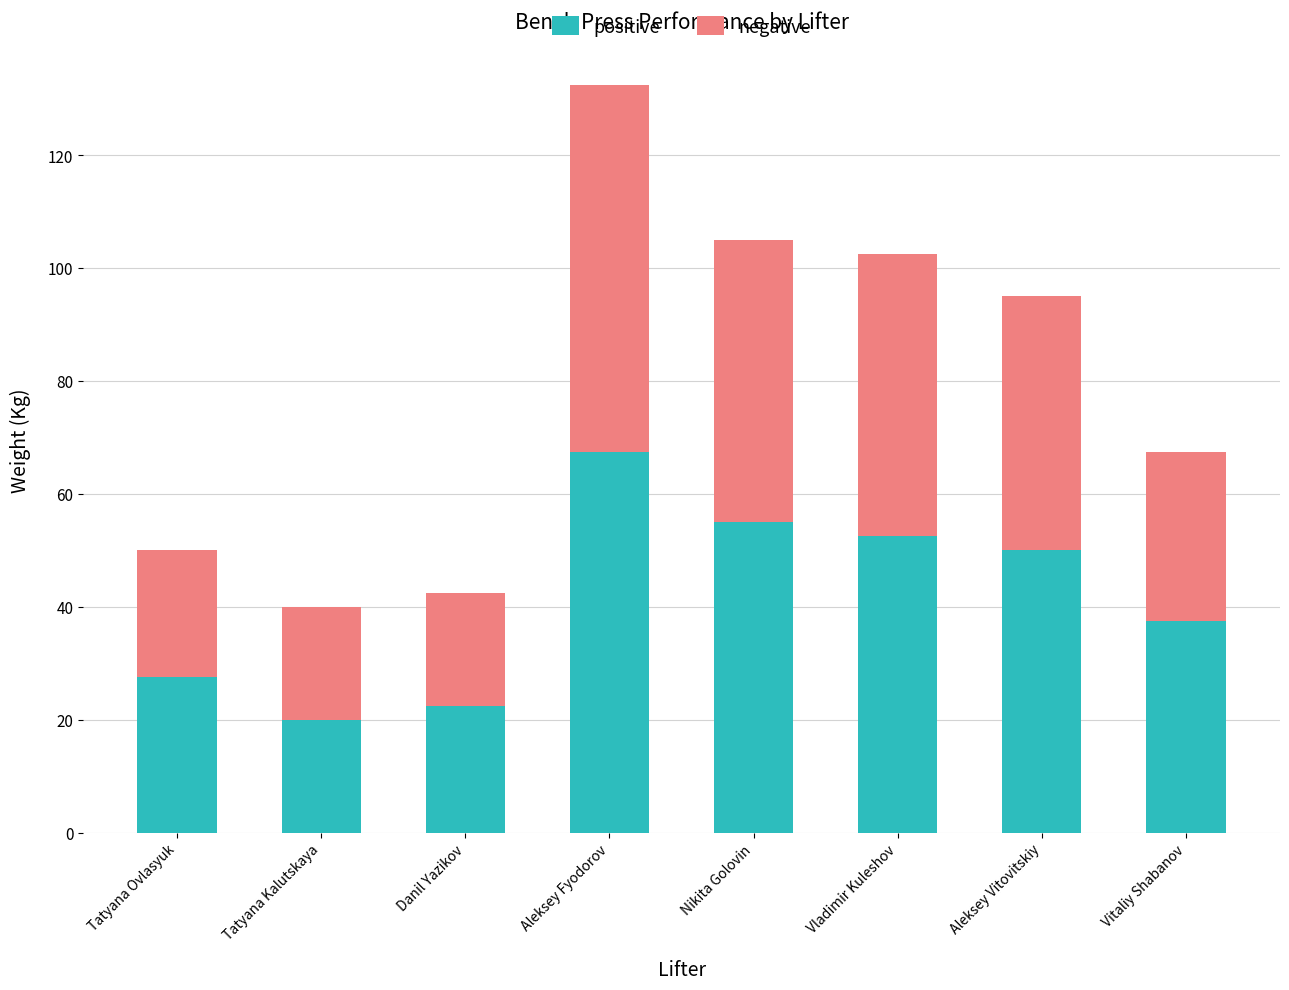

At which category is the sum across all series the highest?

Aleksey Fyodorov